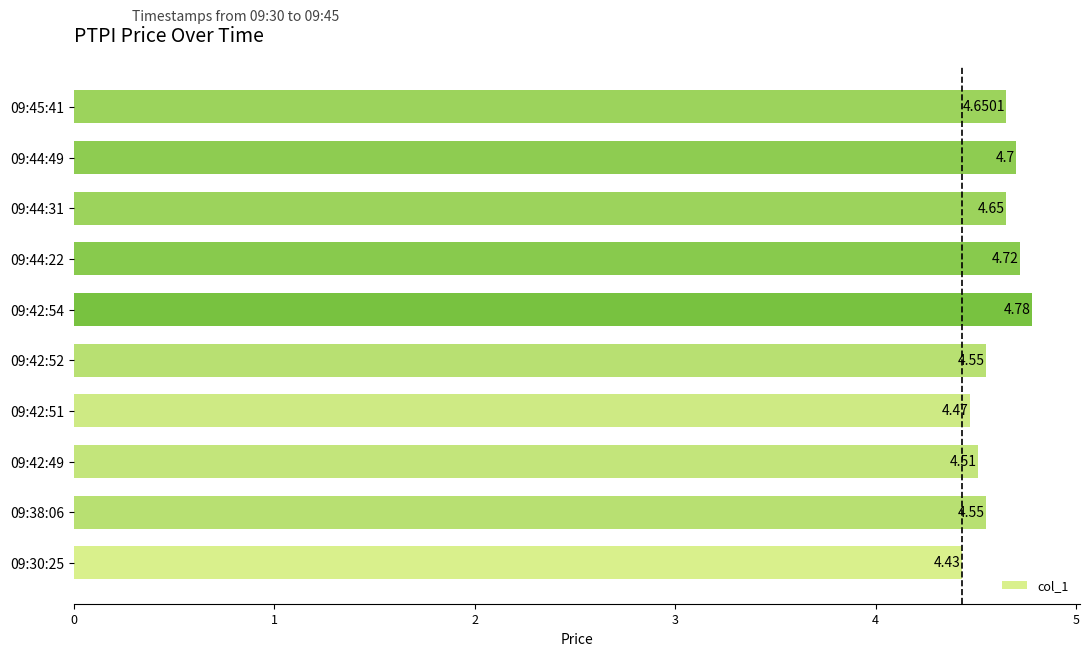

What is the average value?

4.6